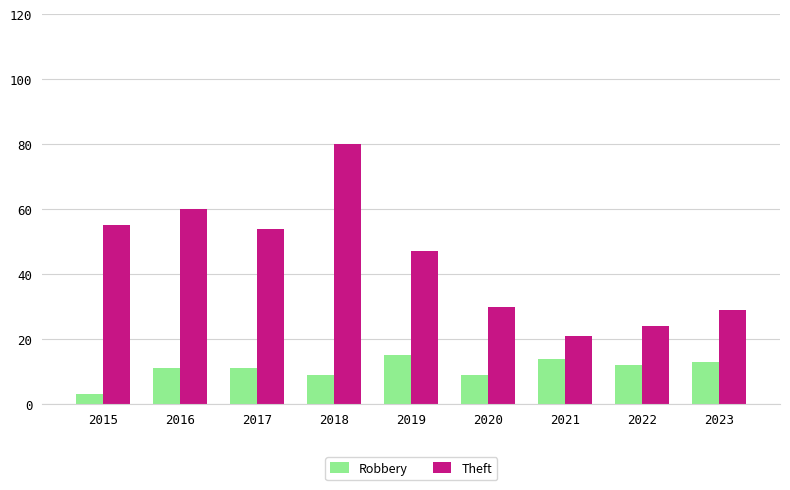

Reading left to right, what are all the values shown in this chart?

Robbery: 2015=3	2016=11	2017=11	2018=9	2019=15	2020=9	2021=14	2022=12	2023=13
Theft: 2015=55	2016=60	2017=54	2018=80	2019=47	2020=30	2021=21	2022=24	2023=29